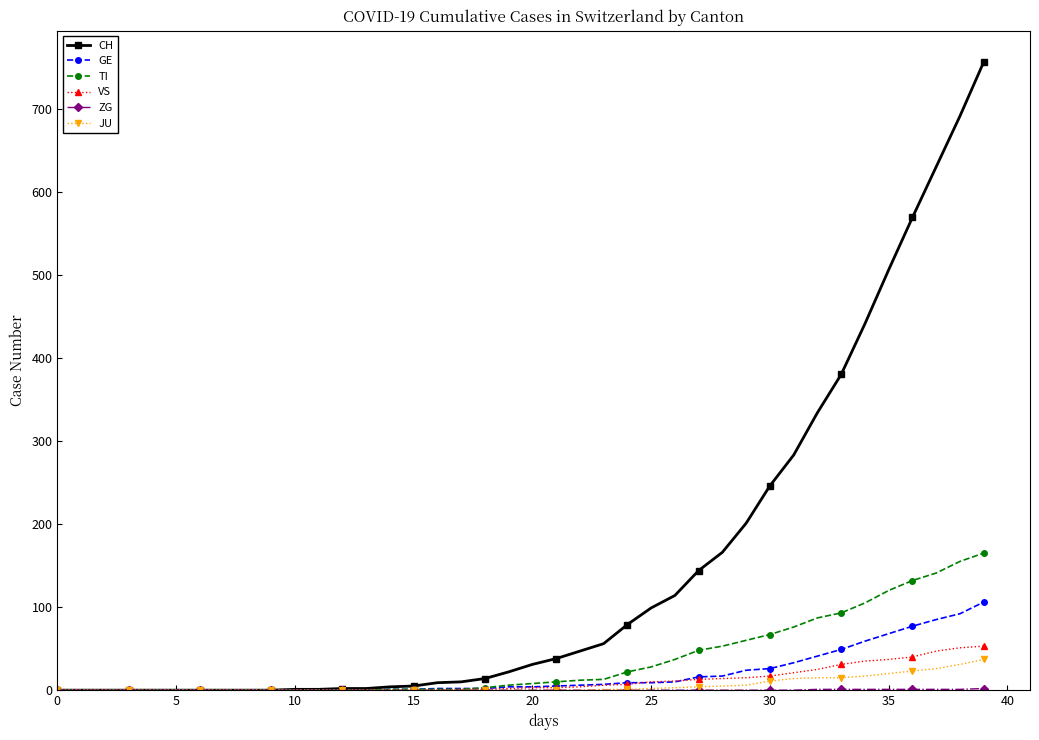

Which series has the largest range (max minus min)?

CH